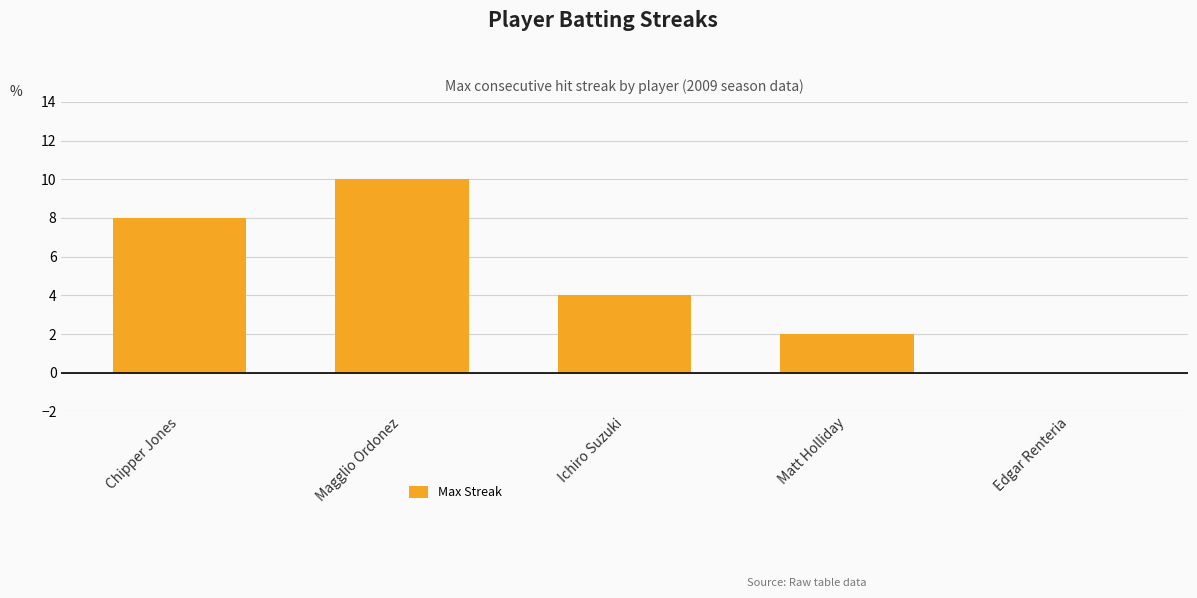

How many values are above zero?

4